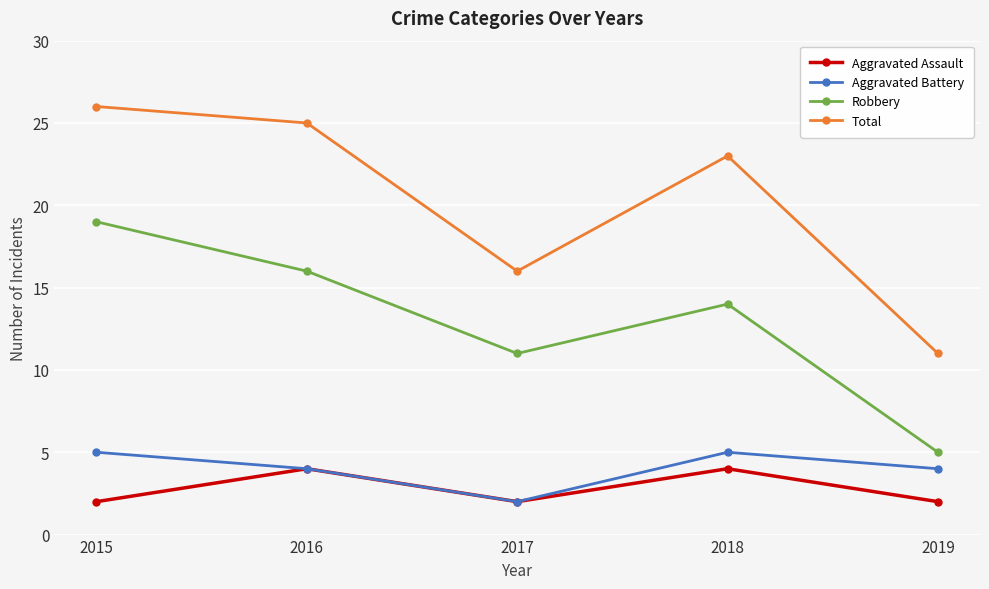

What is the lowest value of the Aggravated Assault series?

2